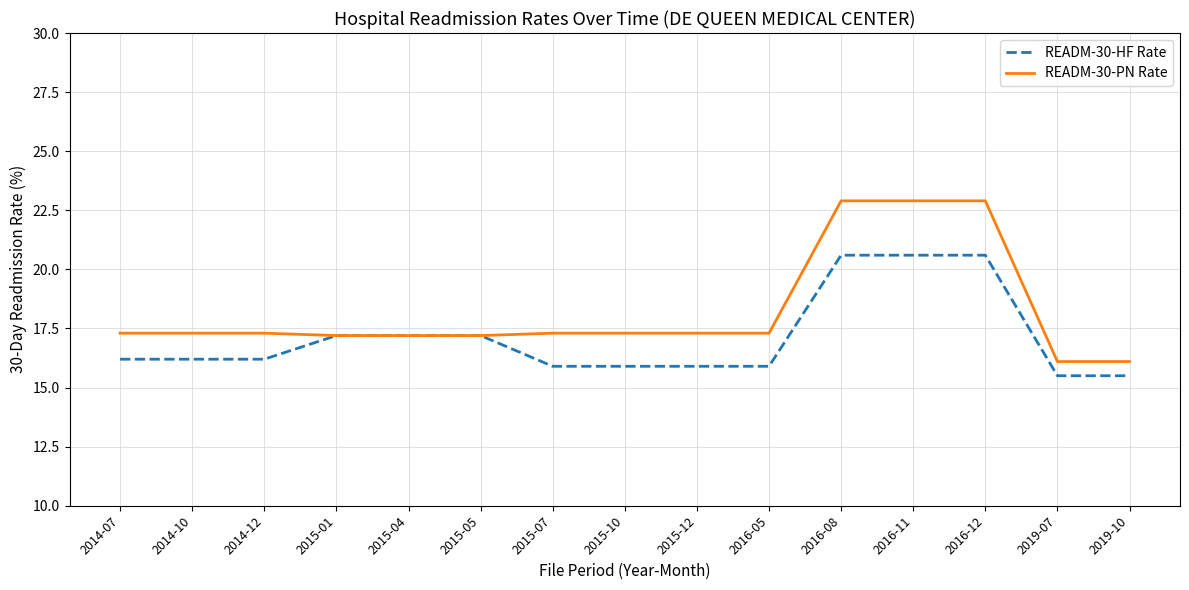

What is the maximum value shown in the chart?

22.9